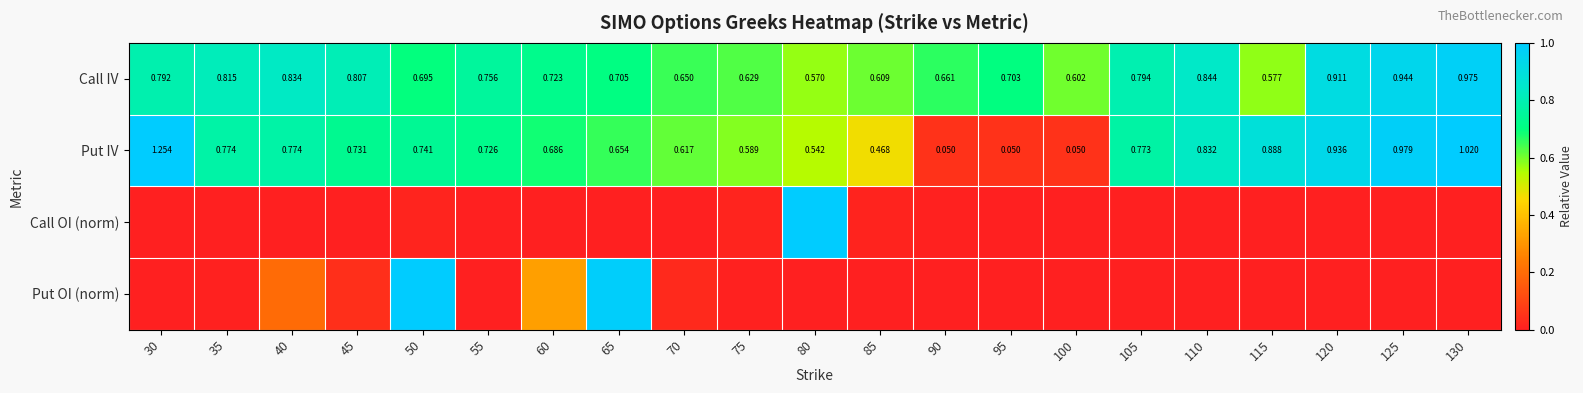

Which series has the largest range (max minus min)?

Put IV